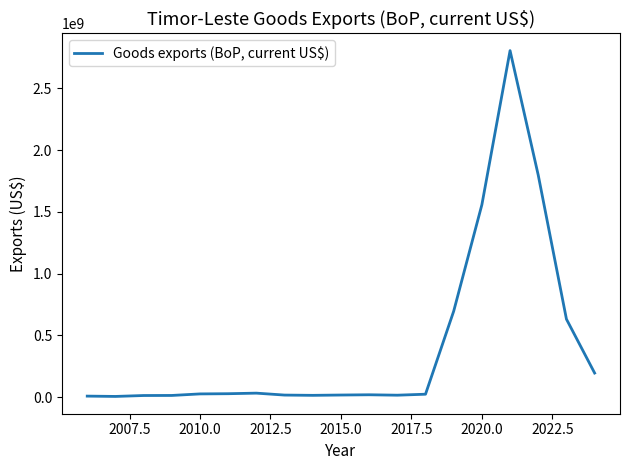

What is the greatest value displayed?

2806089801.2